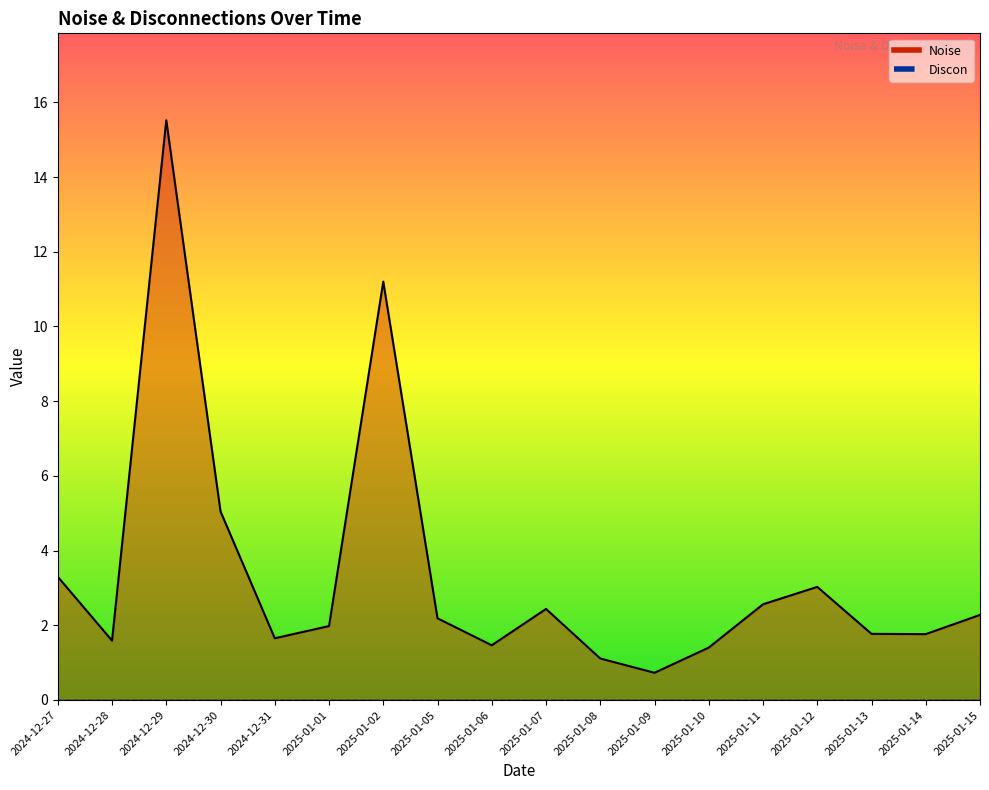

What is the value of the 4th point from the left?

5.0